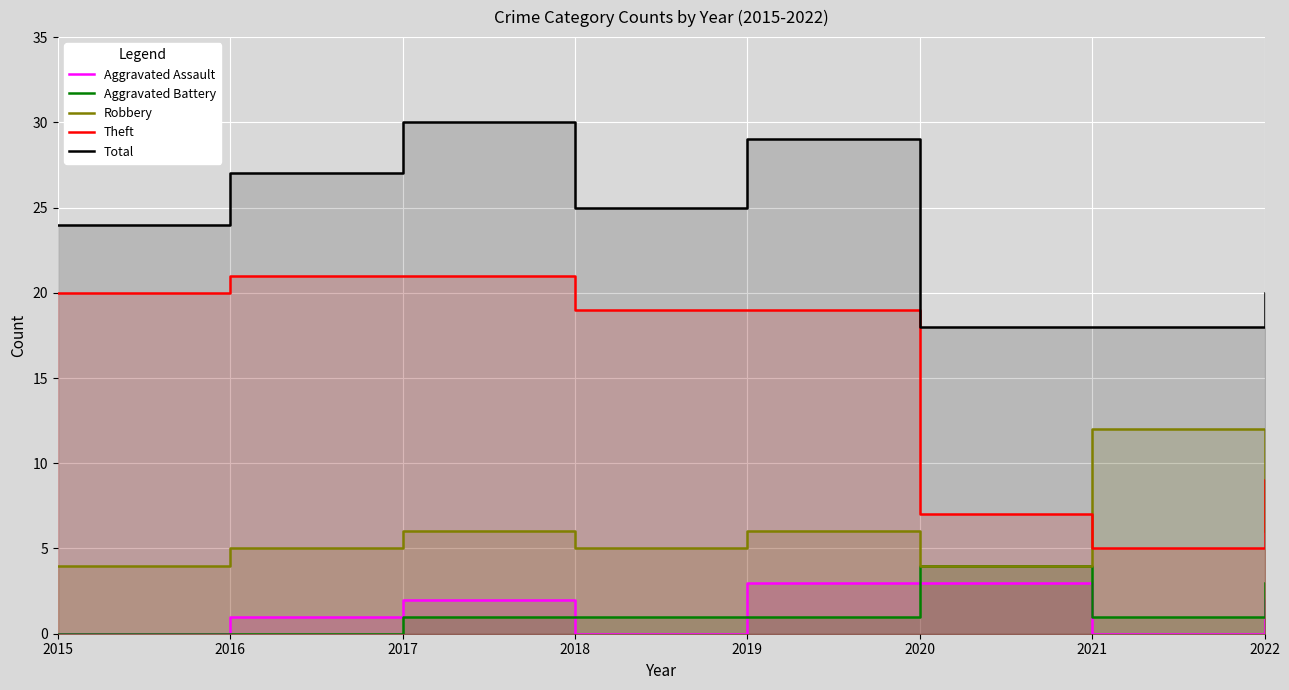

What are all the series names shown in the legend?

Aggravated Assault, Aggravated Battery, Robbery, Theft, Total